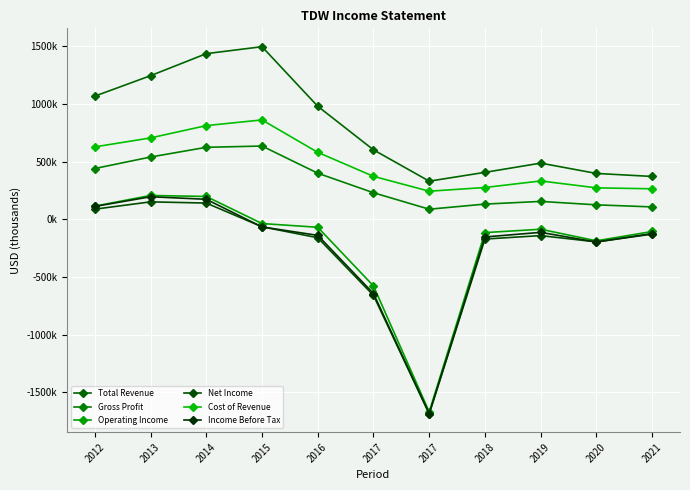

True or false: Operating Income and Gross Profit intersect in this chart.

False